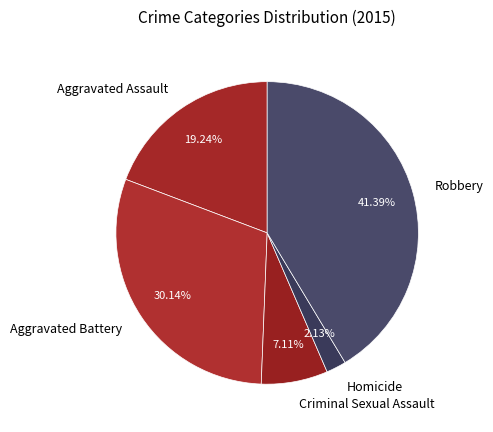

Which slice is the smallest?

Homicide